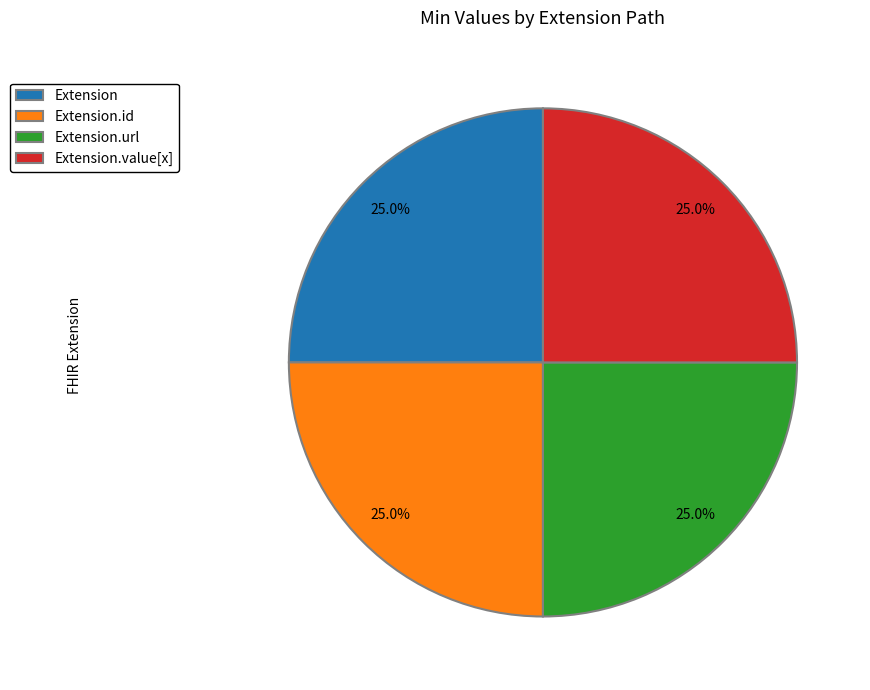

Does any single category account for the majority?

No